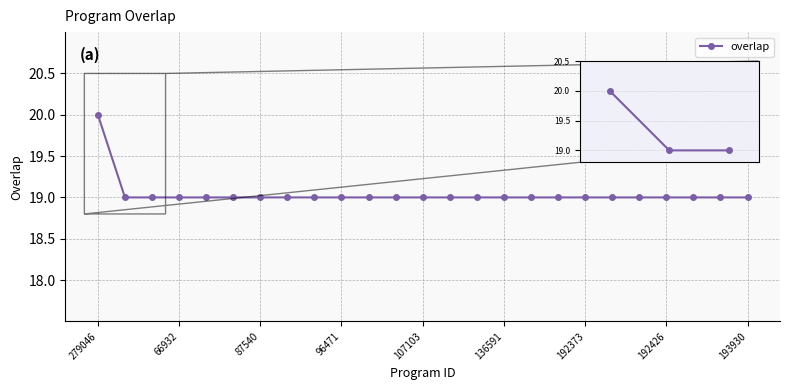

What is the average value?

19